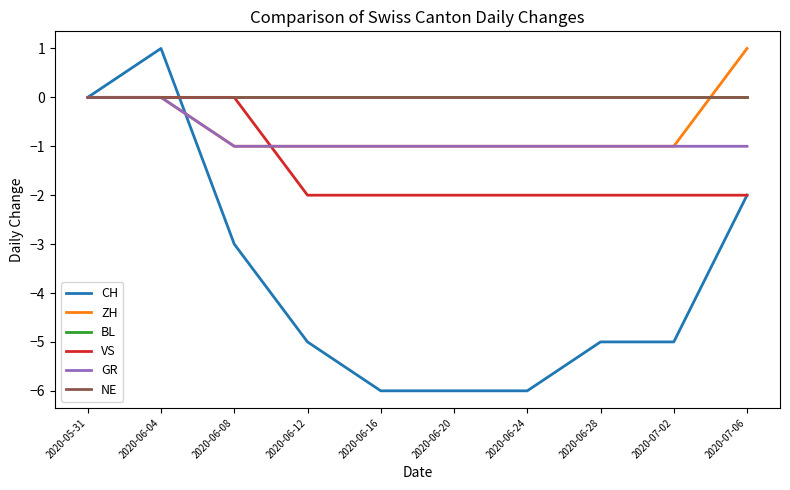

Does the chart have visible grid lines?

No